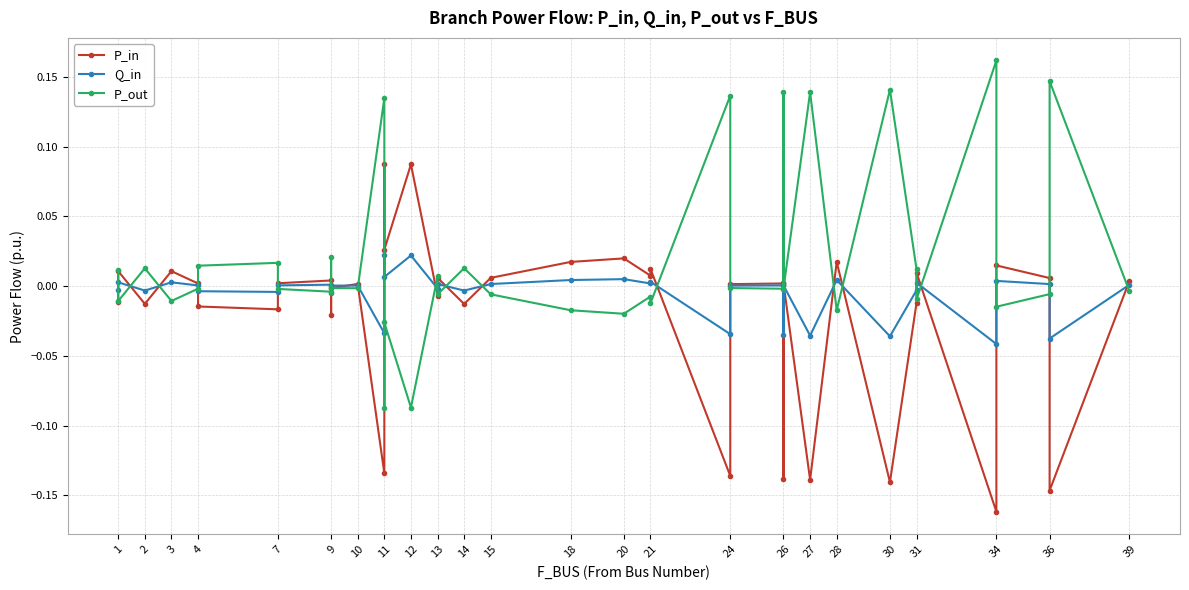

What is the difference between the maximum and minimum values in the P_out series?

0.2